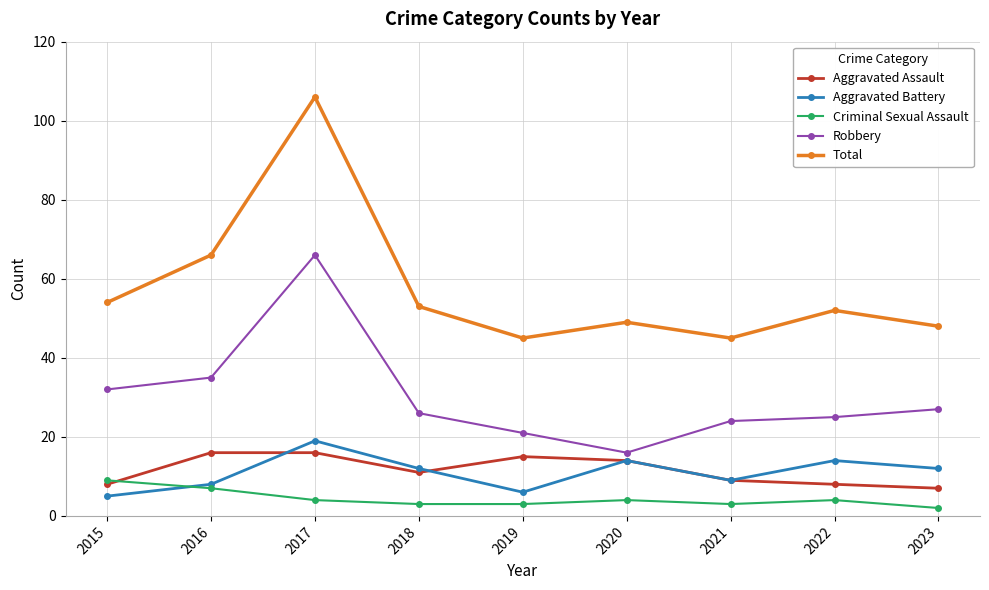

In Aggravated Assault, how many points are lower than both neighbors (excluding endpoints)?

1